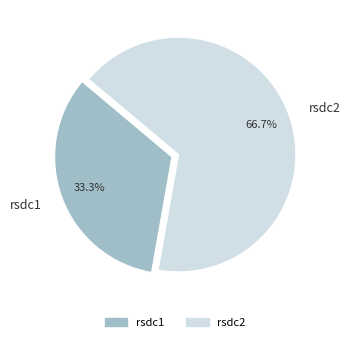

Which category has the biggest portion of the pie?

rsdc2